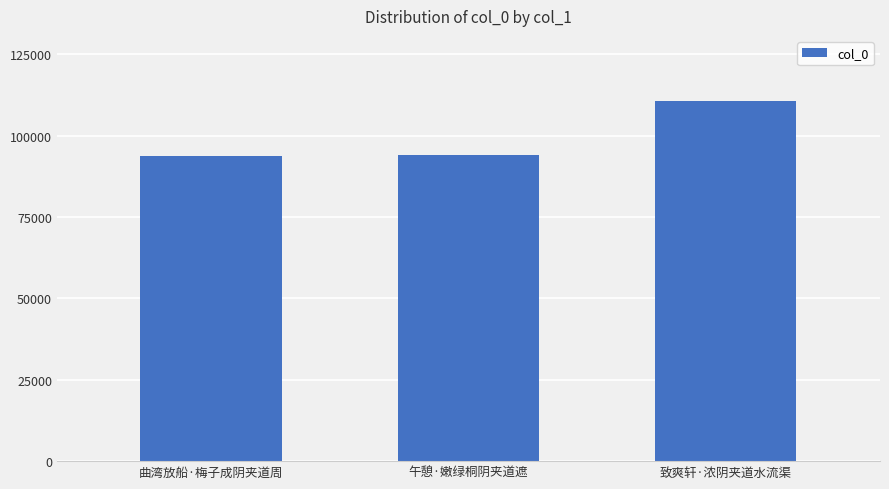

What is the difference between the maximum and minimum values?

16887